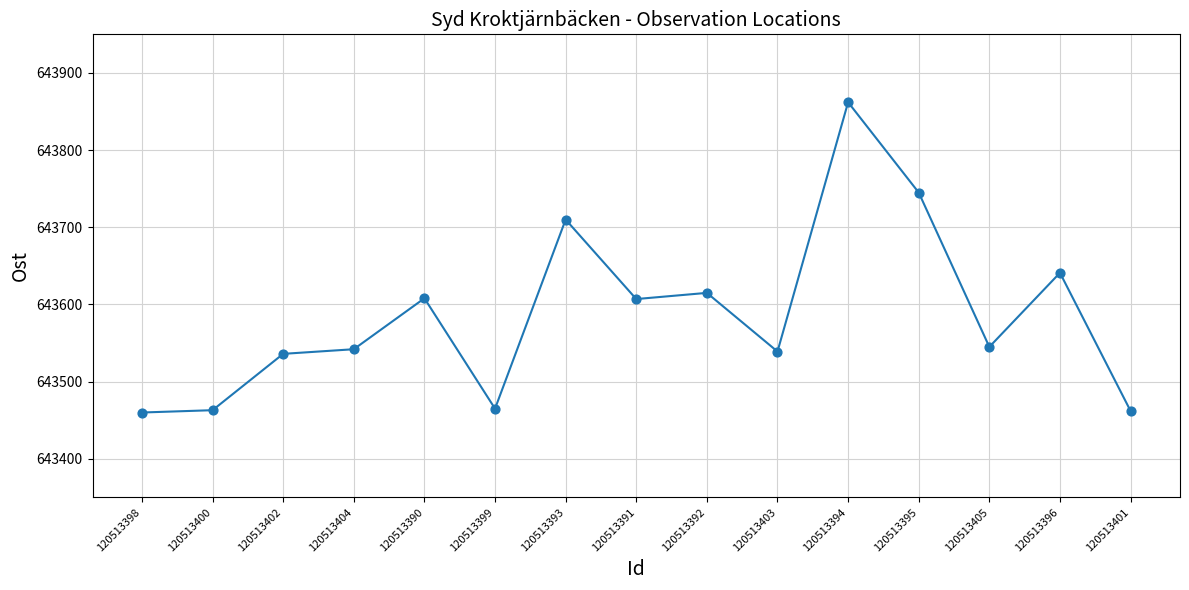

What Y value in the scatter plot is closest to 643661?

643641